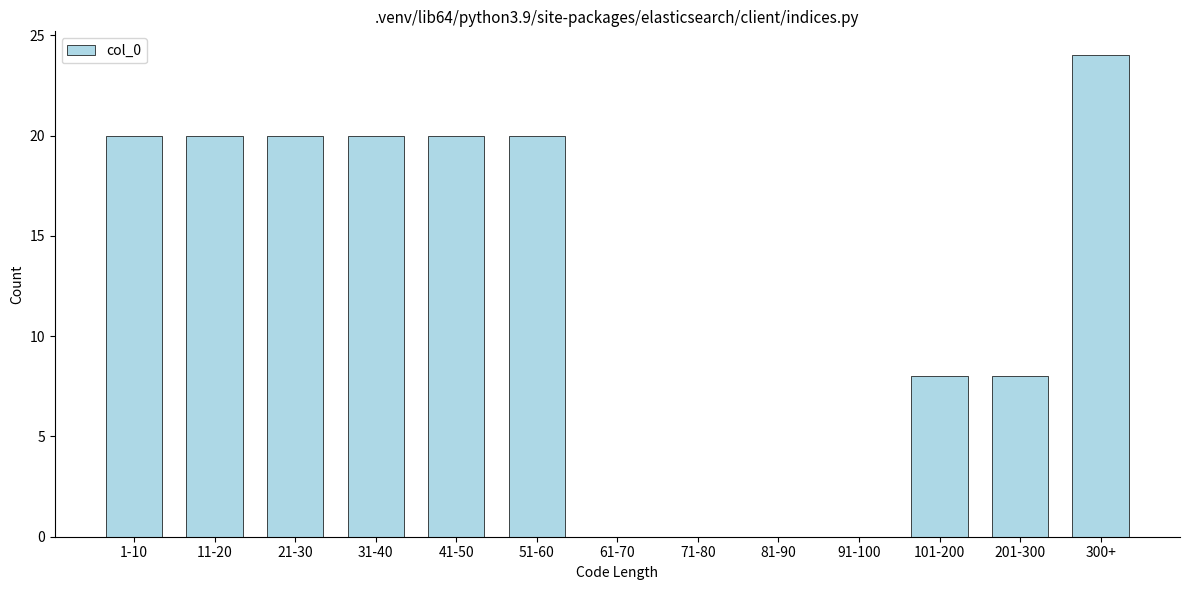

Reading right to left, transcribe all the data shown in this chart.

300+=24	201-300=8	101-200=8	91-100=0	81-90=0	71-80=0	61-70=0	51-60=20	41-50=20	31-40=20	21-30=20	11-20=20	1-10=20